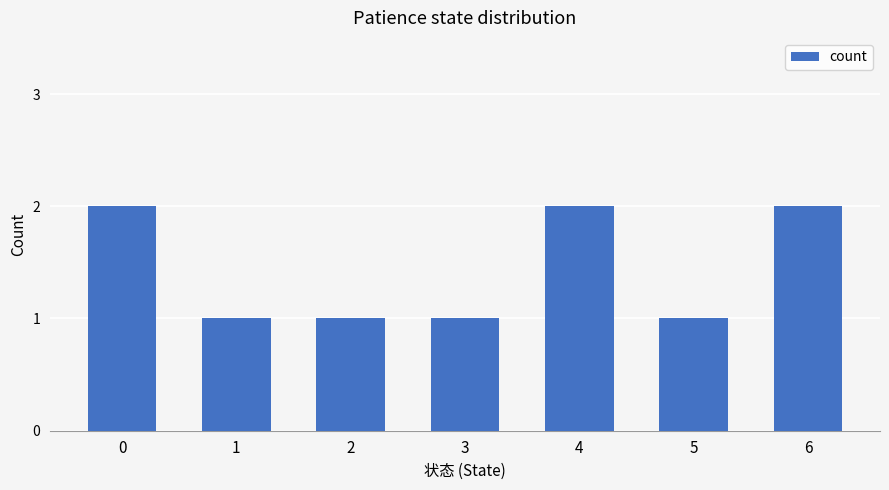

The value at 2 is 2. True or false?

False